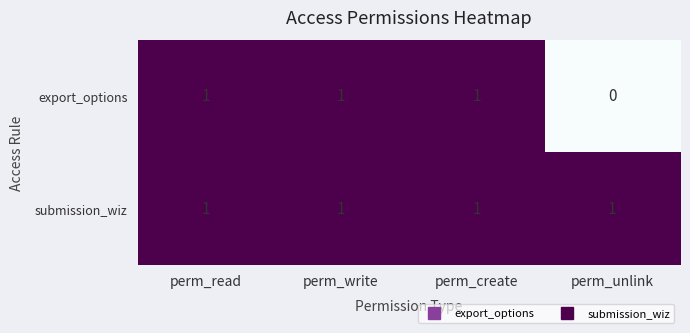

At which label does export_options reach its minimum?

perm_unlink